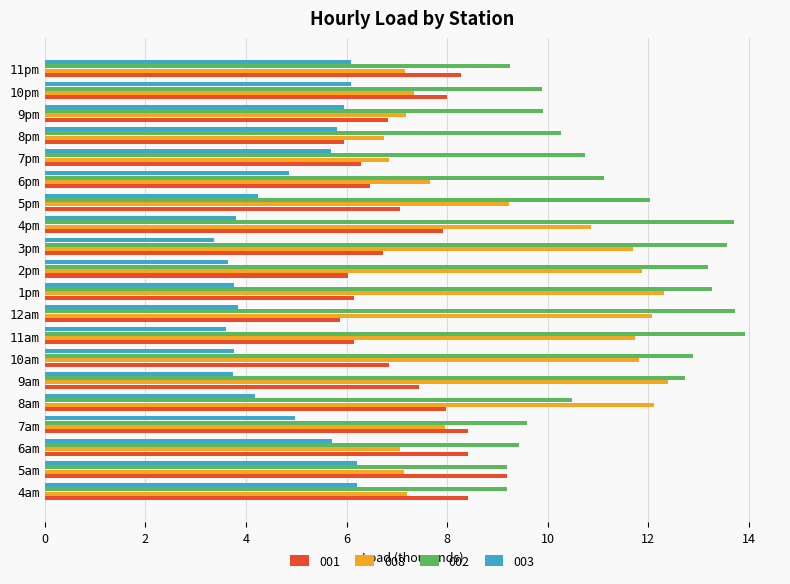

At 10pm, list the series in order from smallest to largest.

003, 008, 001, 002